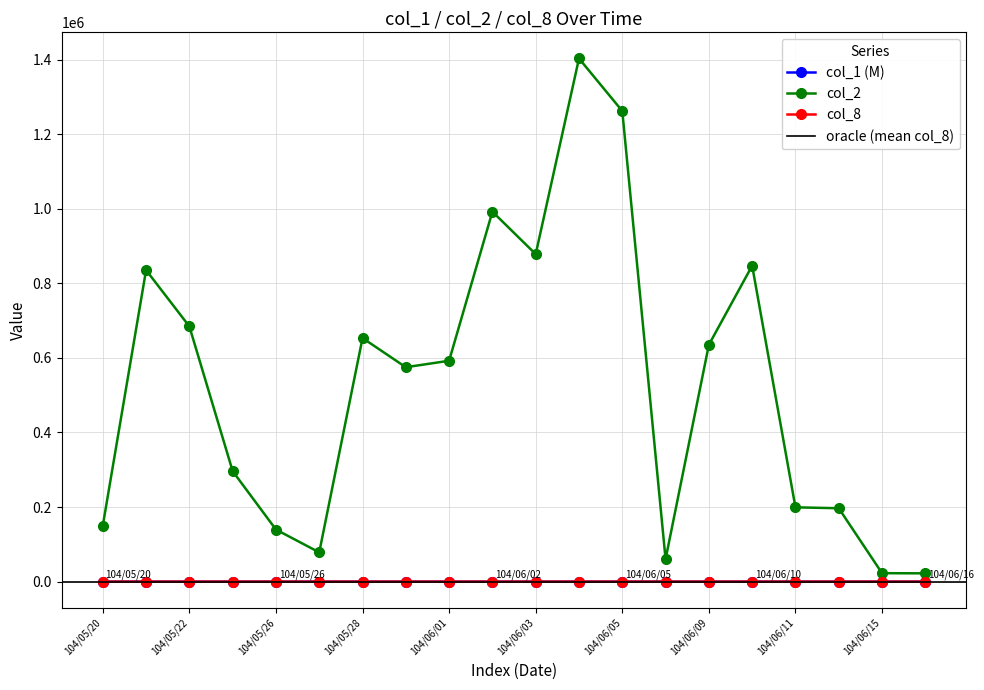

What is the label of the 9th point from the right?

104/06/04